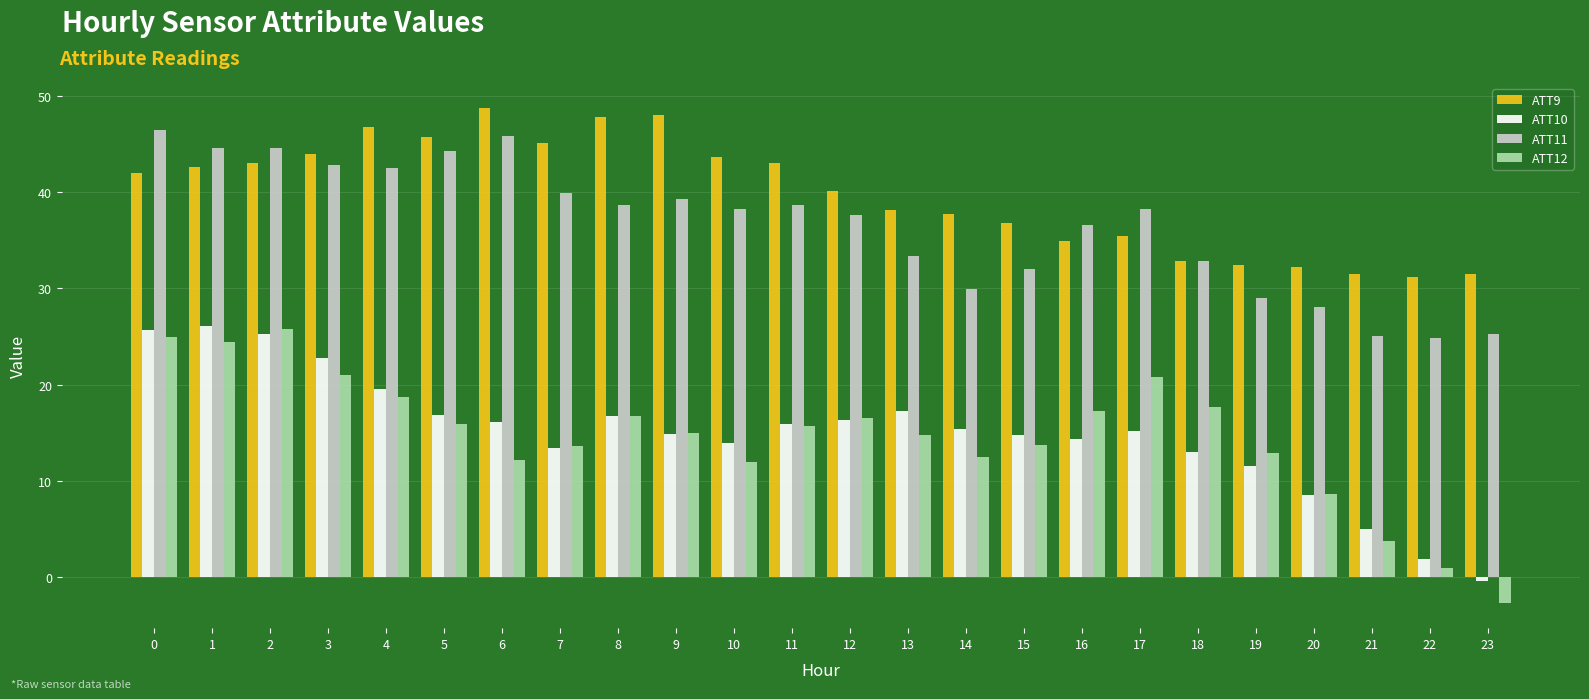

The ATT12 series shows 19.2 at 10. True or false?

False